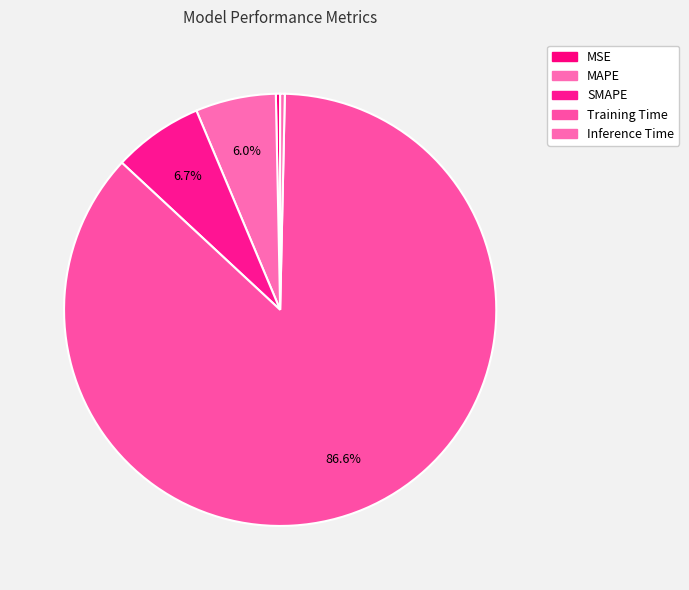

Count the number of slices in the pie.

5